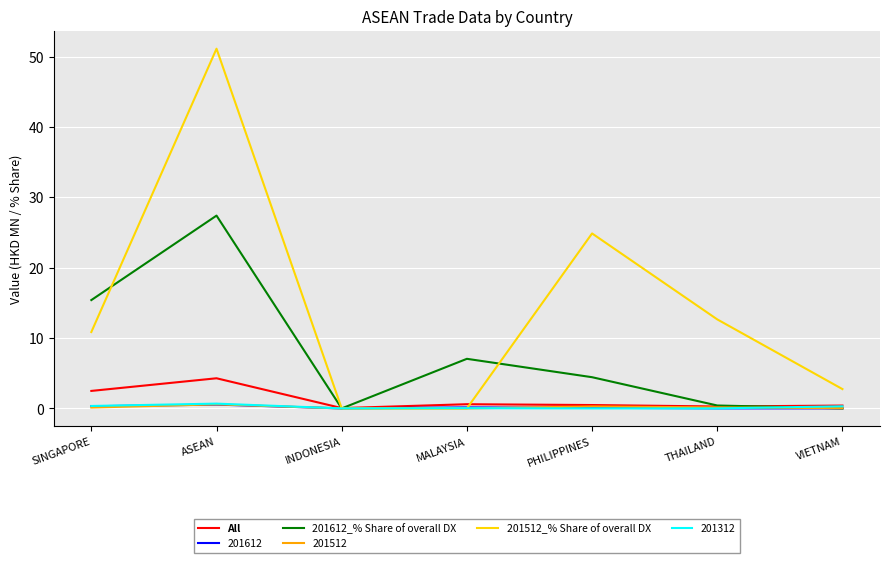

True or false: 201512_% Share of overall DX has a value of 24.9 at PHILIPPINES.

True